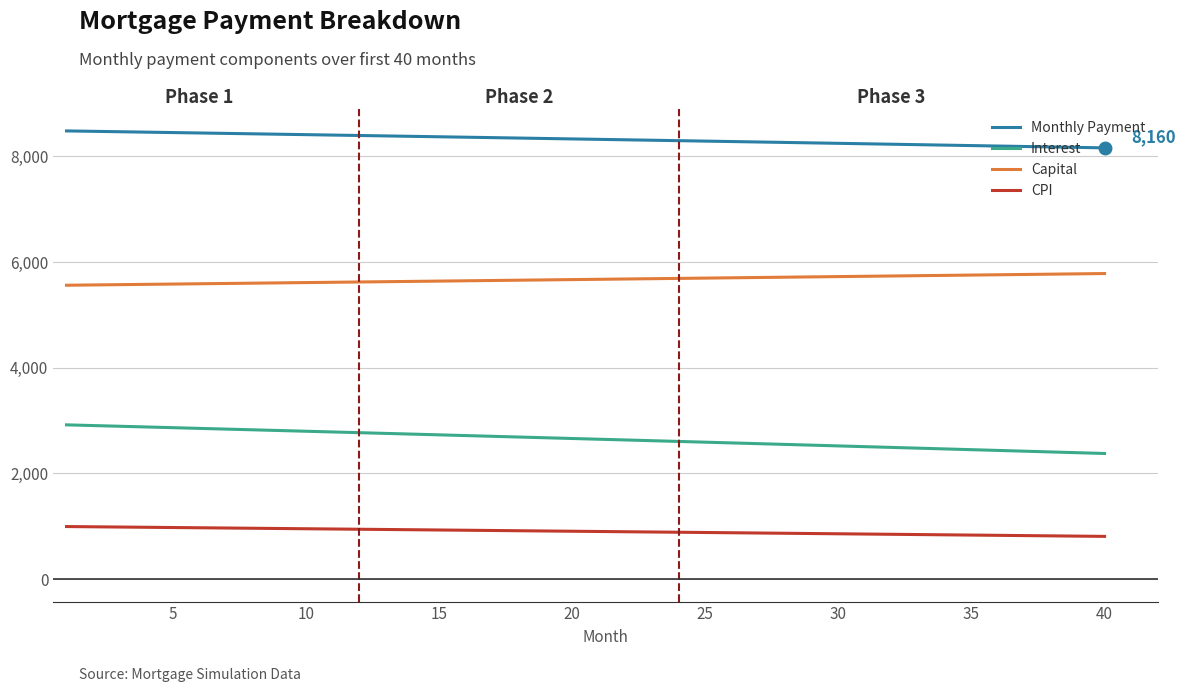

True or false: CPI and Monthly Payment intersect in this chart.

False